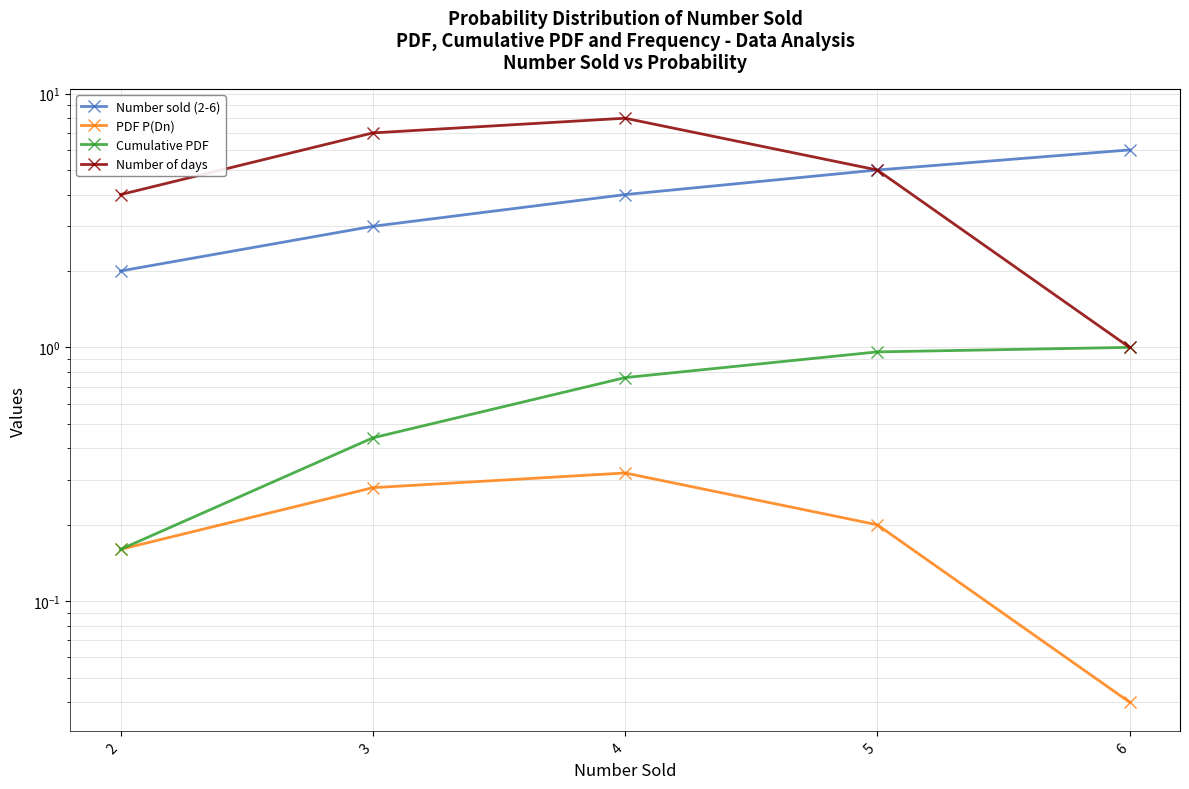

What is the greatest value displayed?

8.0